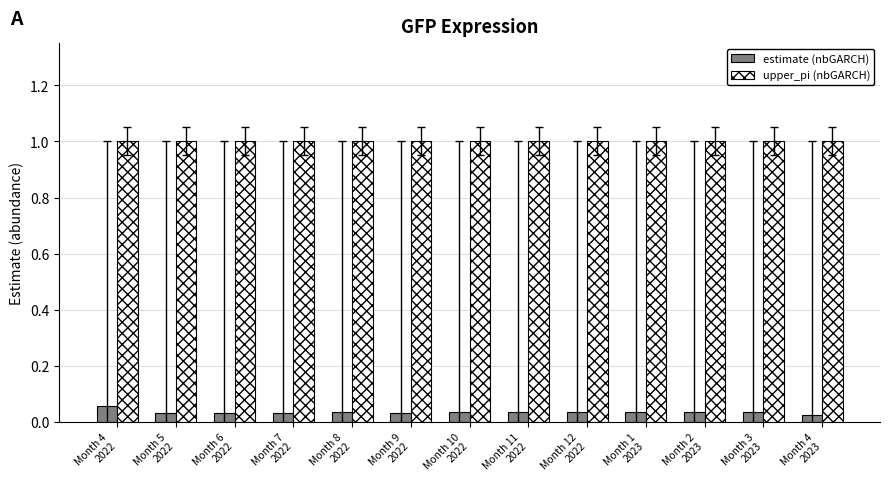

What is the average value of the upper_pi (nbGARCH) series?

1.0